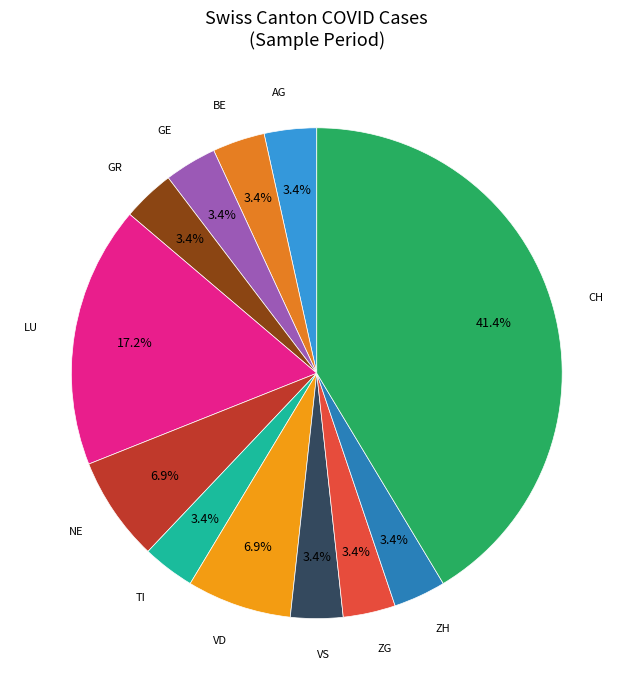

Count the number of slices in the pie.

12